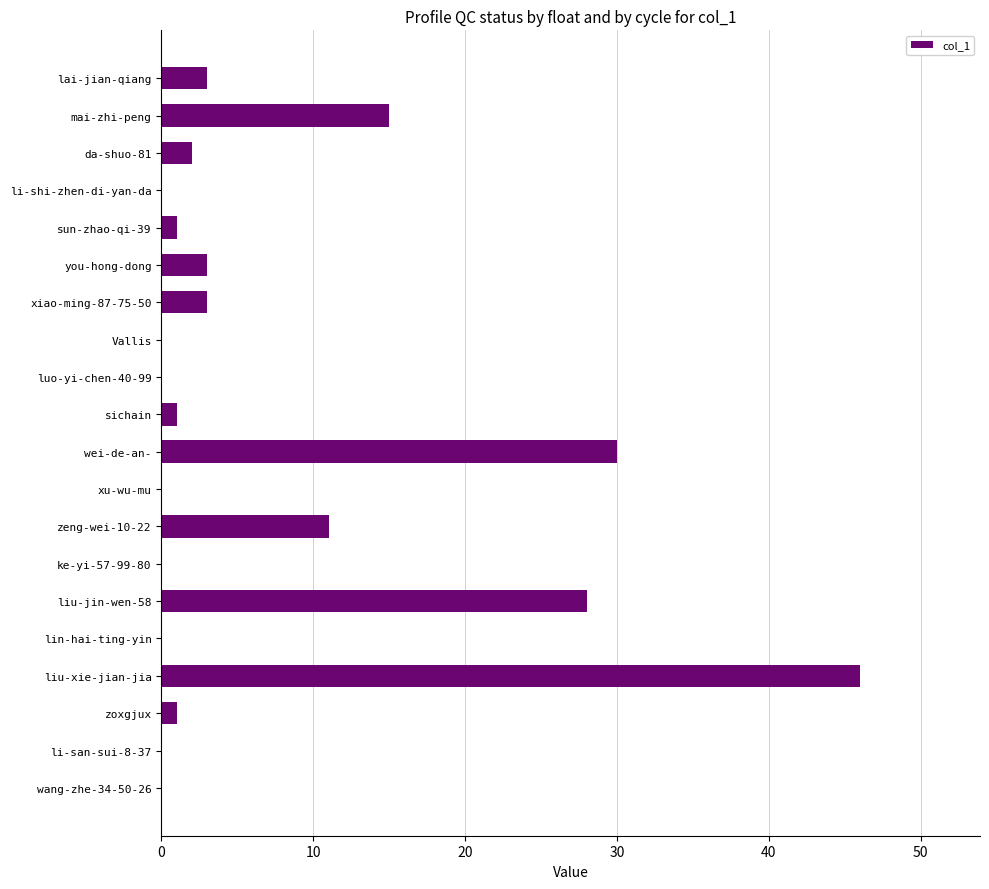

Reading bottom to top, list all the values displayed in this chart.

wang-zhe-34-50-26=0	li-san-sui-8-37=0	zoxgjux=1	liu-xie-jian-jia=46	lin-hai-ting-yin=0	liu-jin-wen-58=28	ke-yi-57-99-80=0	zeng-wei-10-22=11	xu-wu-mu=0	wei-de-an-=30	sichain=1	luo-yi-chen-40-99=0	Vallis=0	xiao-ming-87-75-50=3	you-hong-dong=3	sun-zhao-qi-39=1	li-shi-zhen-di-yan-da=0	da-shuo-81=2	mai-zhi-peng=15	lai-jian-qiang=3